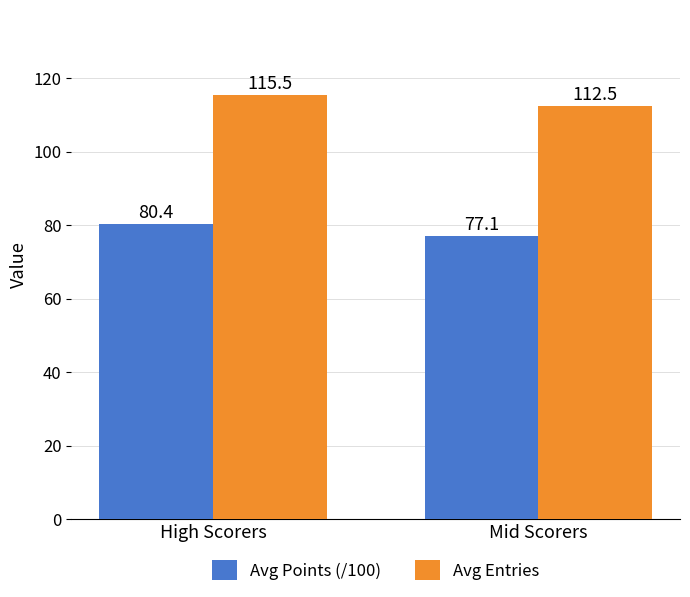

What are all the series names shown in the legend?

Avg Points (/100), Avg Entries